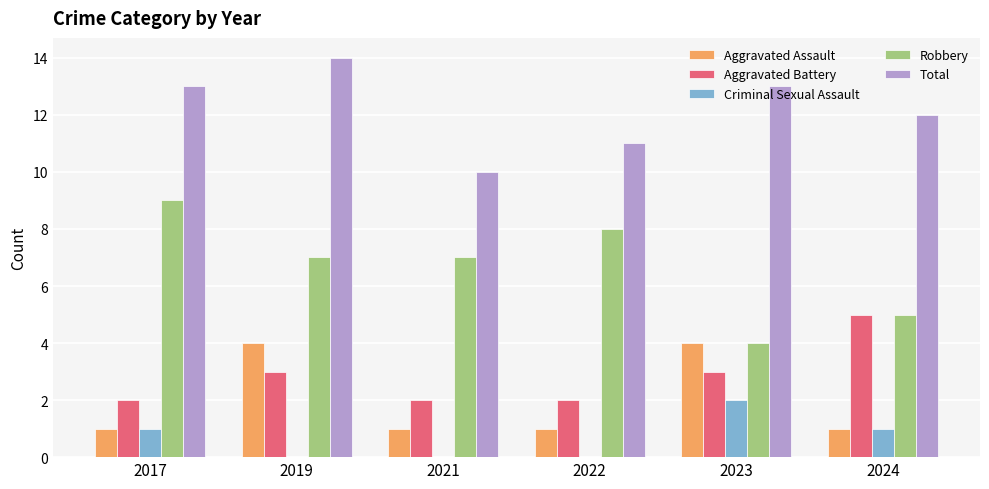

What is the highest value of the Total series?

14